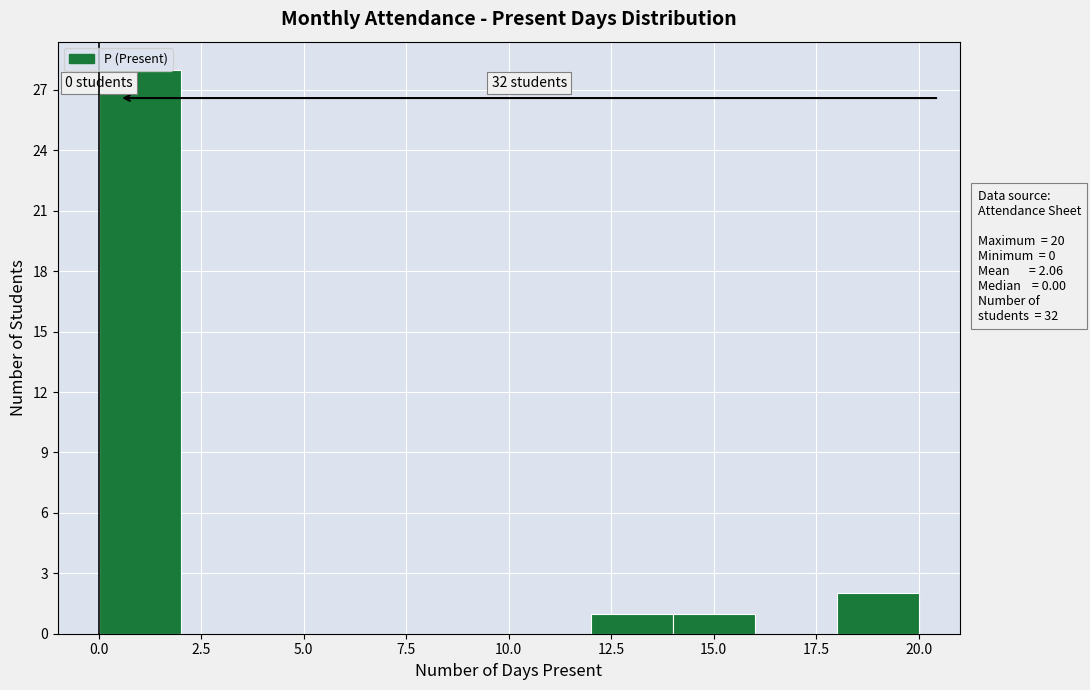

Which range on the x-axis has the tallest bar?

0 to 2